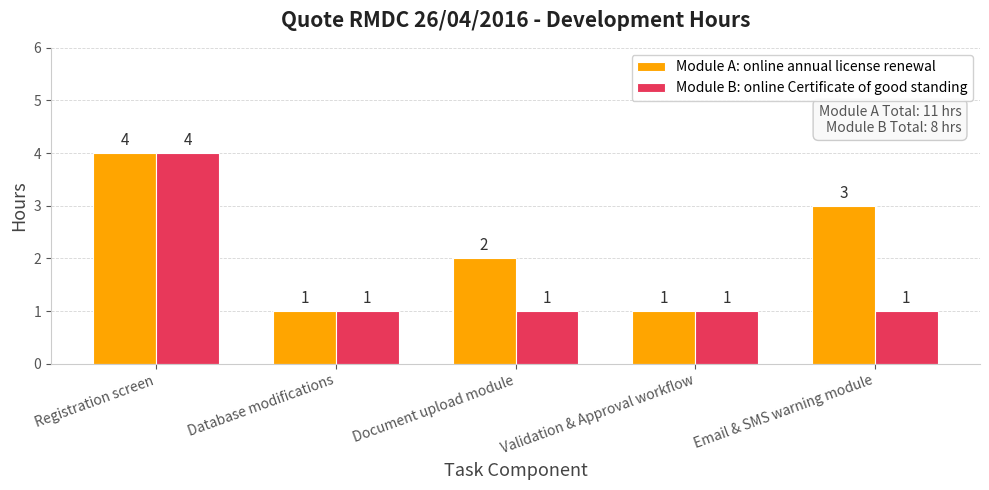

The value of Module B: online Certificate of good standing at Registration screen is 4. True or false?

True